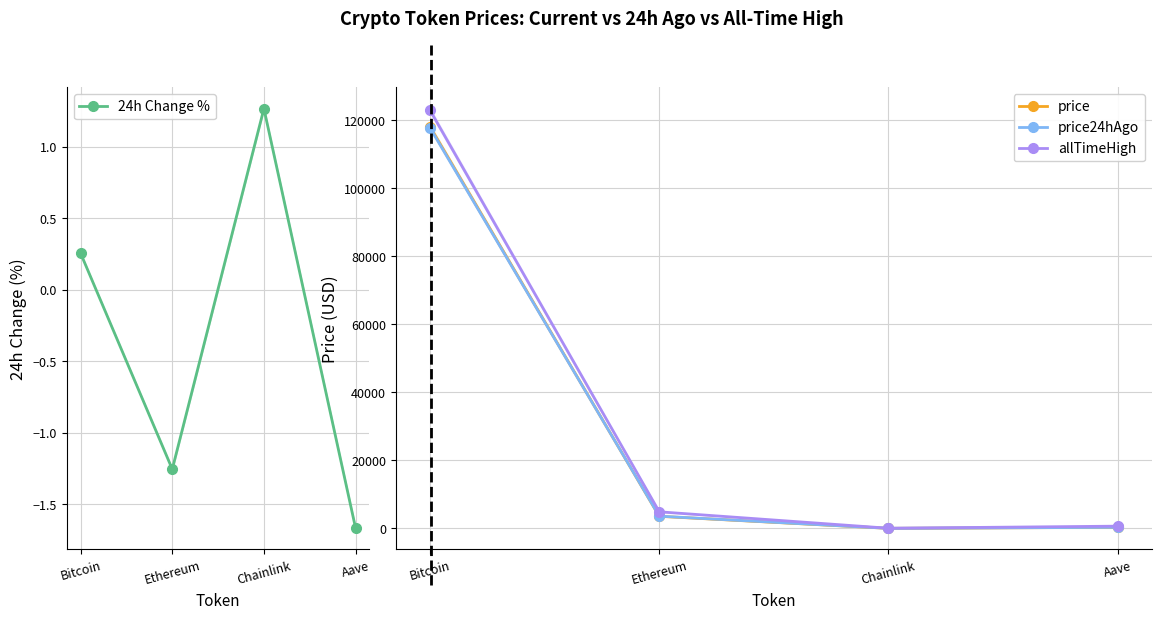

Reading right to left, what are all the values shown in this chart?

24h Change %: Aave=-1.7	Chainlink=1.3	Ethereum=-1.3	Bitcoin=0.3
price: Aave=315.4	Chainlink=18.2	Ethereum=3553.7	Bitcoin=117978.0
price24hAgo: Aave=320.7	Chainlink=17.9	Ethereum=3598.4	Bitcoin=117679.0
allTimeHigh: Aave=661.7	Chainlink=52.7	Ethereum=4878.3	Bitcoin=122838.0